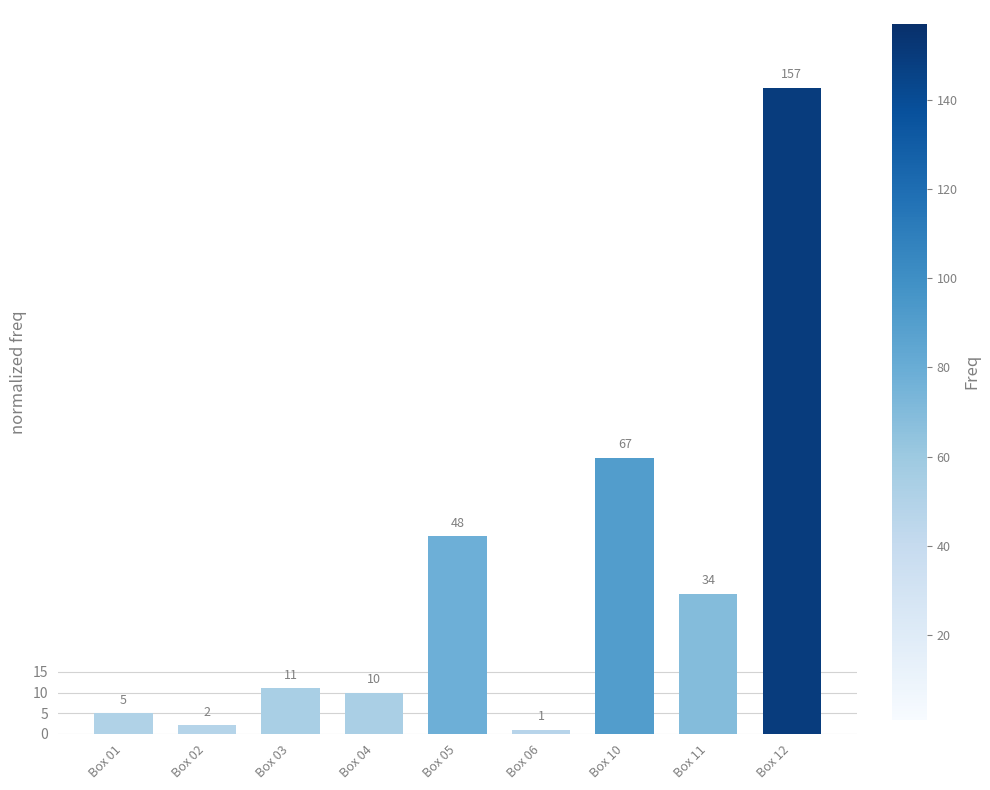

Reading left to right, extract all data points from this chart.

Box 01=5	Box 02=2	Box 03=11	Box 04=10	Box 05=48	Box 06=1	Box 10=67	Box 11=34	Box 12=157